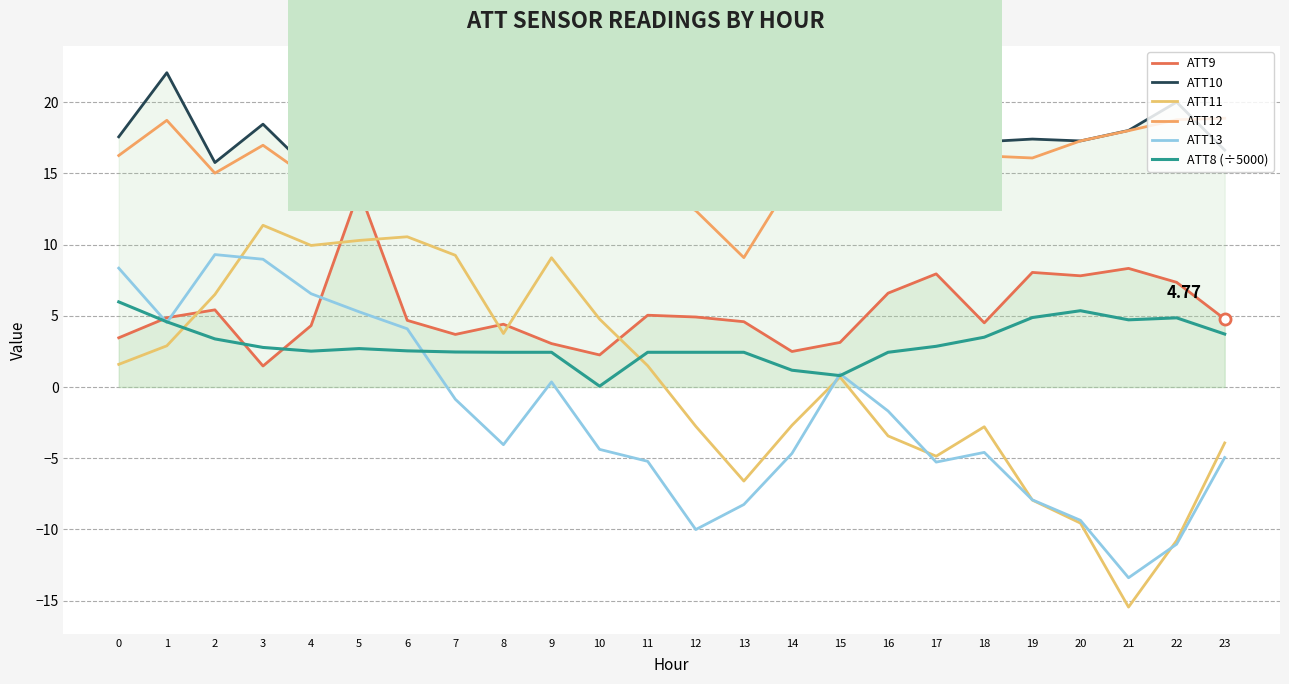

How many distinct data groups are displayed?

6